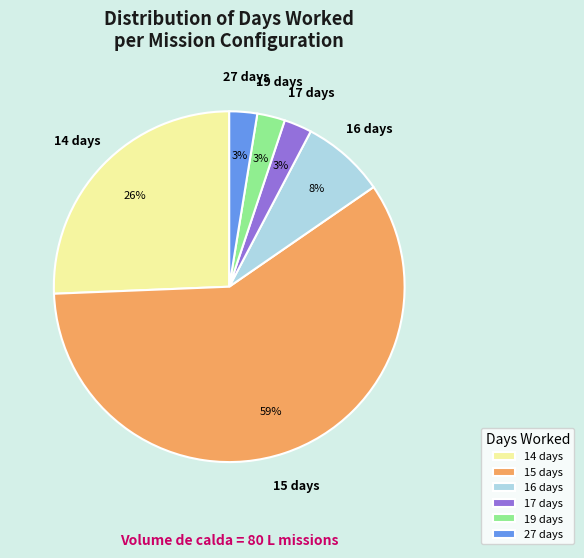

To the nearest percent, what percentage of the pie is 16?

8%